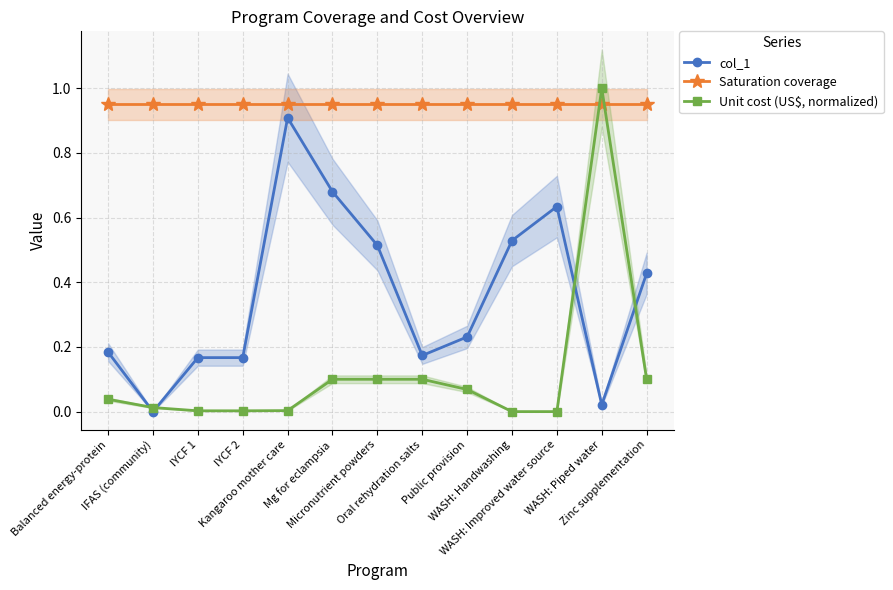

Rank the series at WASH: Piped water from lowest to highest value.

col_1, Saturation coverage, Unit cost (US$, normalized)